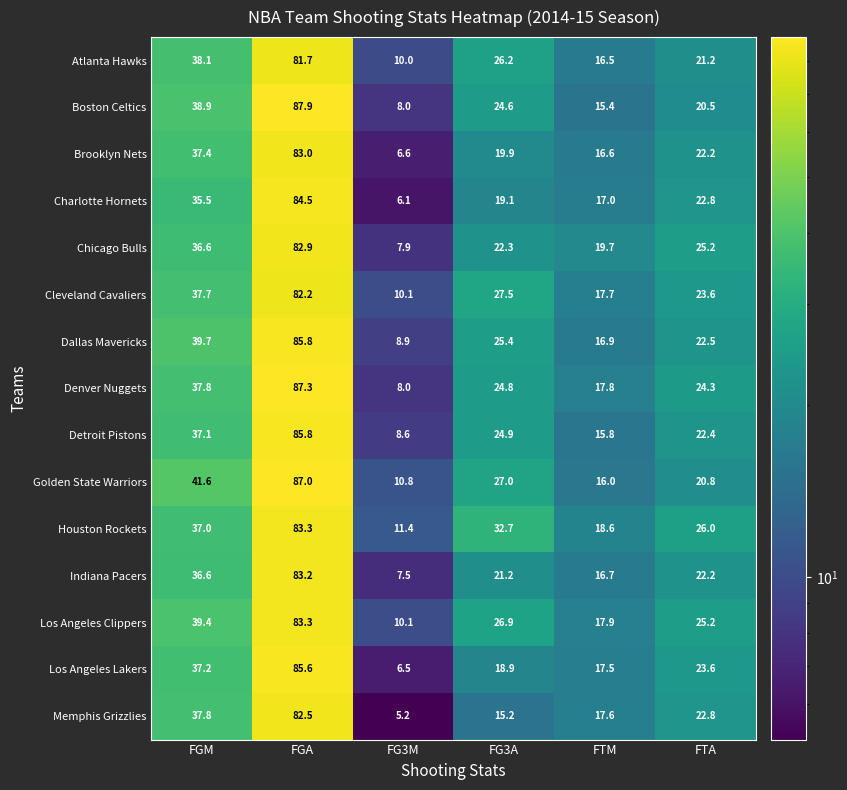

At FTM, list the series in order from smallest to largest.

Boston Celtics, Detroit Pistons, Golden State Warriors, Atlanta Hawks, Brooklyn Nets, Indiana Pacers, Dallas Mavericks, Charlotte Hornets, Los Angeles Lakers, Memphis Grizzlies, Cleveland Cavaliers, Denver Nuggets, Los Angeles Clippers, Houston Rockets, Chicago Bulls